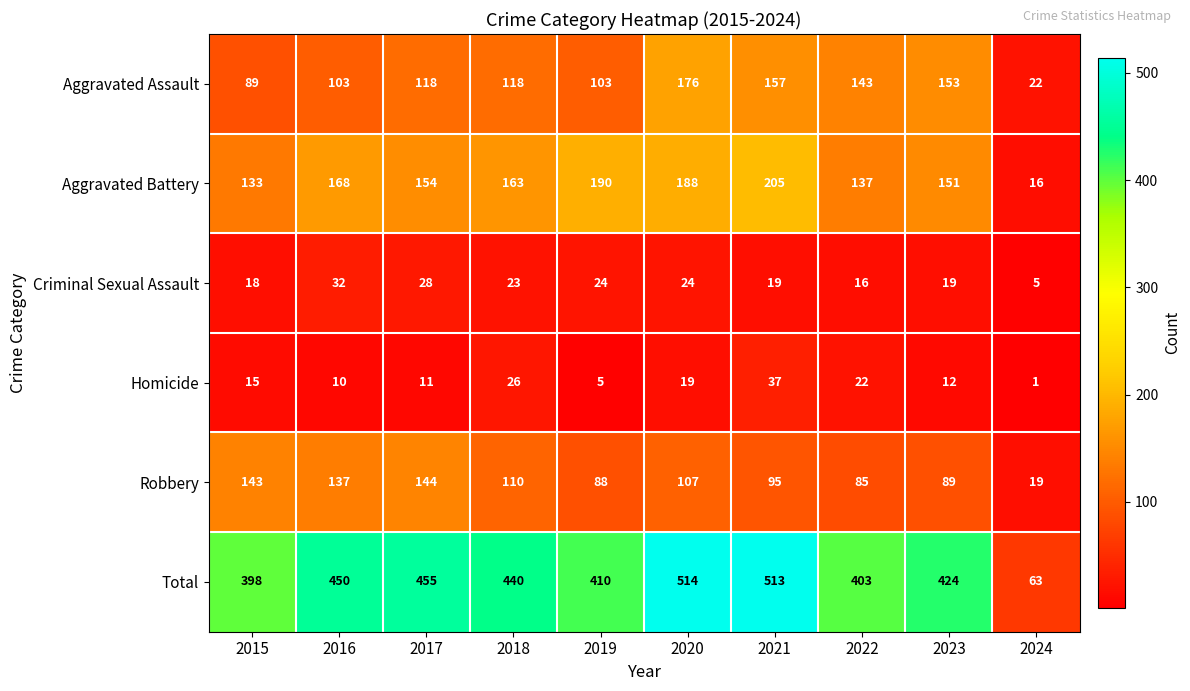

How many data points does each series have?

10